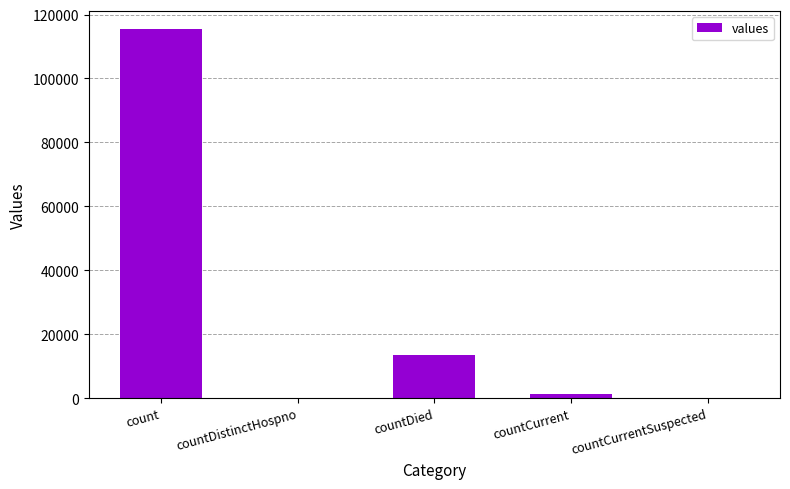

Between count and countCurrentSuspected, which is larger?

count